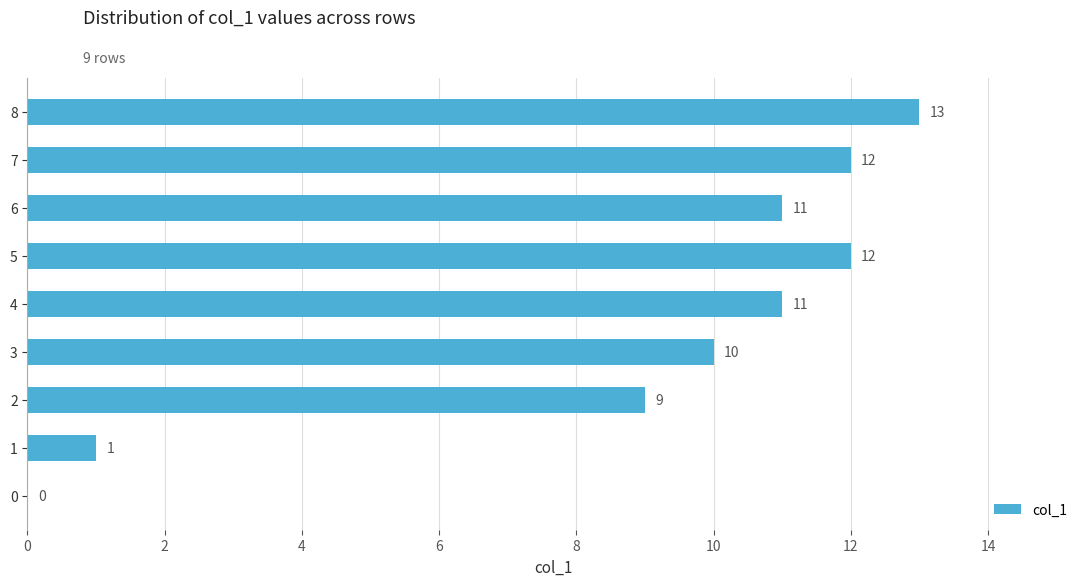

Approximately how many times larger is the value at 3 compared to 1?

10.0